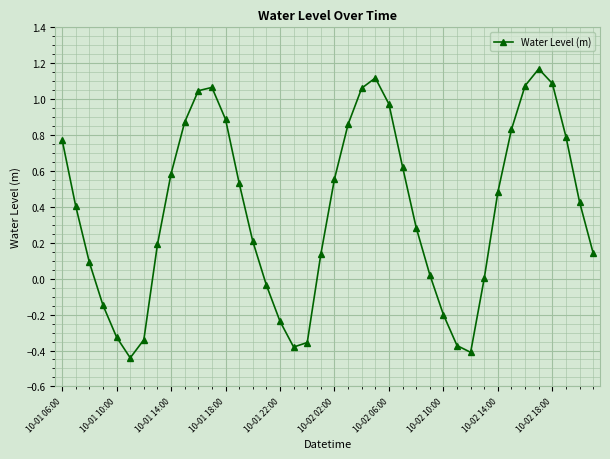

What is the difference between the second highest and minimum values?

1.6